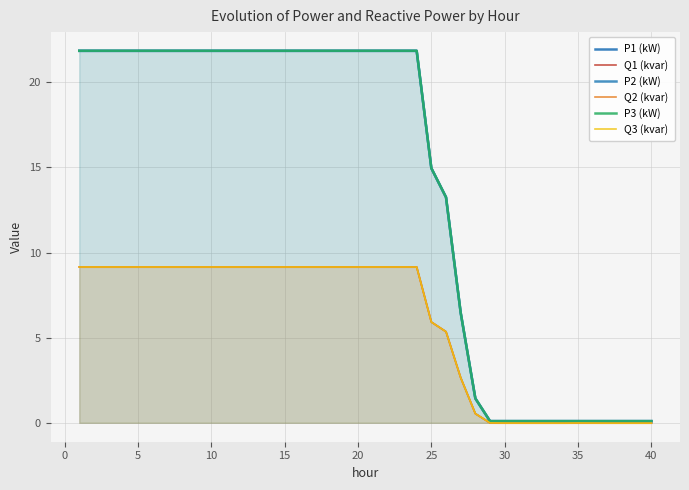

Reading left to right, transcribe all the data shown in this chart.

P1 (kW): 21.8	21.8	21.8	21.8	21.8	21.8	21.8	21.8	21.8	21.8	21.8	21.8	21.8	21.8	21.8	21.8	21.8	21.8	21.8	21.8	21.8	21.8	21.8	21.8	15.0	13.2	6.5	1.4	0.1	0.1	0.1	0.1	0.1	0.1	0.1	0.1	0.1	0.1	0.1	0.1
Q1 (kvar): 9.2	9.2	9.2	9.2	9.2	9.2	9.2	9.2	9.2	9.2	9.2	9.2	9.2	9.2	9.2	9.2	9.2	9.2	9.2	9.2	9.2	9.2	9.2	9.2	5.9	5.4	2.7	0.5	-0.0	-0.0	-0.0	-0.0	-0.0	-0.0	-0.0	-0.0	-0.0	-0.0	-0.0	-0.0
P2 (kW): 21.9	21.9	21.9	21.9	21.9	21.9	21.9	21.9	21.9	21.9	21.9	21.9	21.9	21.9	21.9	21.9	21.9	21.9	21.9	21.9	21.9	21.9	21.9	21.9	15.0	13.2	6.5	1.4	0.1	0.1	0.1	0.1	0.1	0.1	0.1	0.1	0.1	0.1	0.1	0.1
Q2 (kvar): 9.2	9.2	9.2	9.2	9.2	9.2	9.2	9.2	9.2	9.2	9.2	9.2	9.2	9.2	9.2	9.2	9.2	9.2	9.2	9.2	9.2	9.2	9.2	9.2	5.9	5.4	2.7	0.5	-0.0	-0.0	-0.0	-0.0	-0.0	-0.0	-0.0	-0.0	-0.0	-0.0	-0.0	-0.0
P3 (kW): 21.8	21.8	21.8	21.8	21.8	21.8	21.8	21.8	21.8	21.8	21.8	21.8	21.8	21.8	21.8	21.8	21.8	21.8	21.8	21.8	21.8	21.8	21.8	21.8	15.0	13.2	6.5	1.4	0.1	0.1	0.1	0.1	0.1	0.1	0.1	0.1	0.1	0.1	0.1	0.1
Q3 (kvar): 9.2	9.2	9.2	9.2	9.2	9.2	9.2	9.2	9.2	9.2	9.2	9.2	9.2	9.2	9.2	9.2	9.2	9.2	9.2	9.2	9.2	9.2	9.2	9.1	5.9	5.4	2.7	0.5	-0.0	-0.0	-0.0	-0.0	-0.0	-0.0	-0.0	-0.0	-0.0	-0.0	-0.0	-0.0